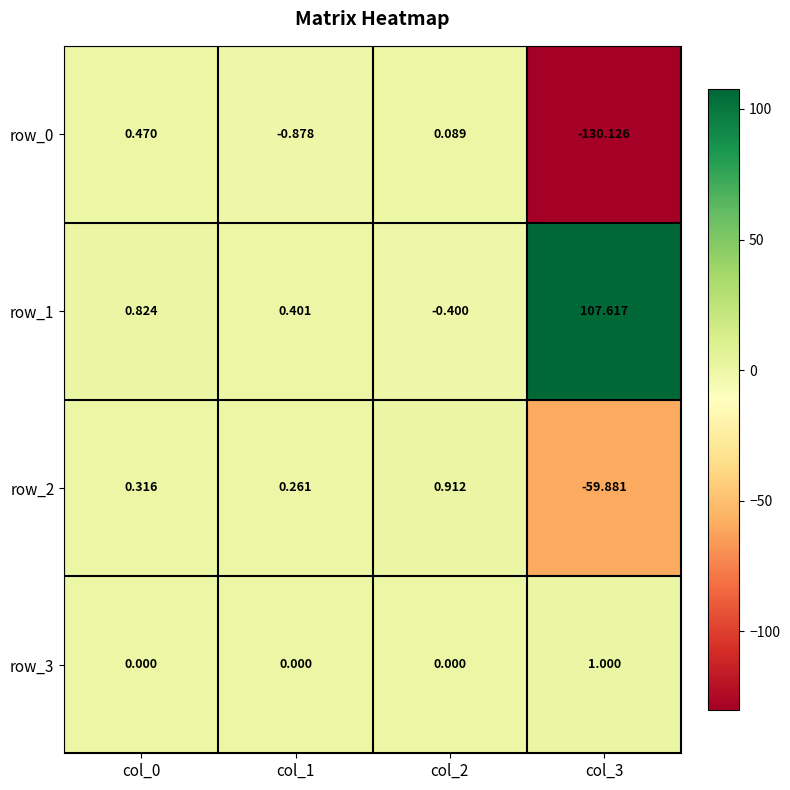

Is the value of row_1 at col_1 greater than the value of row_2 at col_0?

Yes